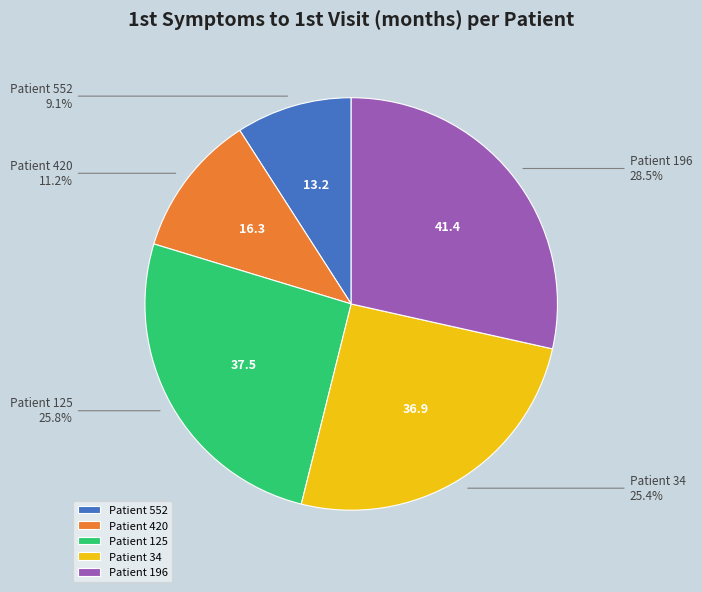

What is the ratio of the value at Patient 552 to the value at Patient 420?

0.8